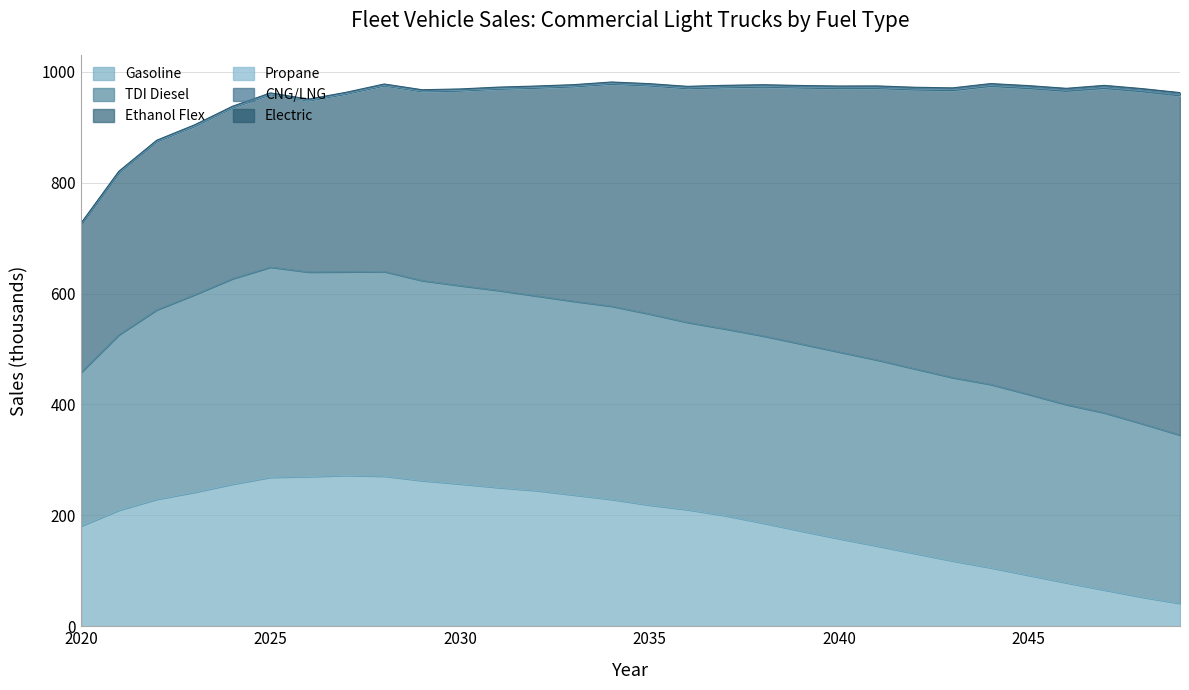

What is the sum of all Propane values?

52.6